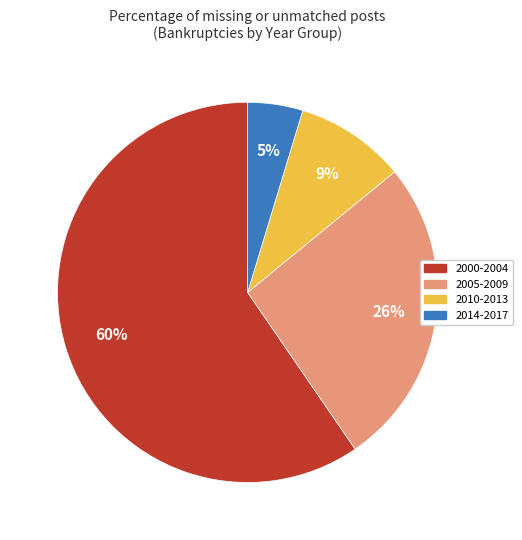

Is there a majority slice in this chart?

Yes